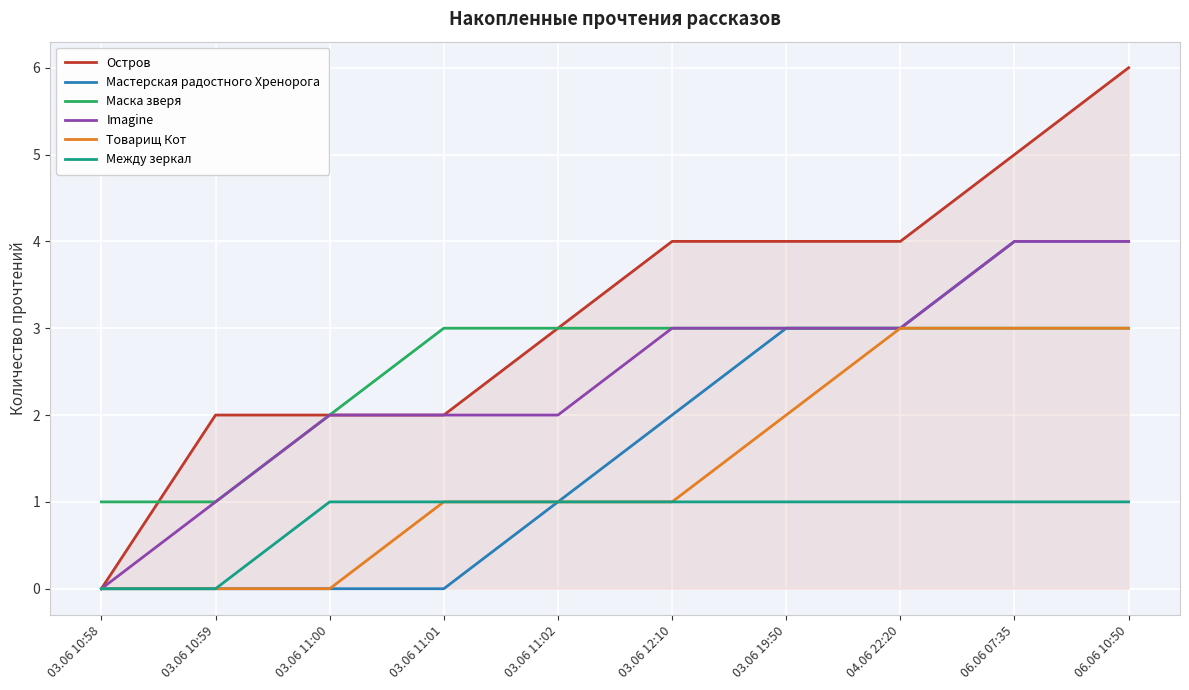

What is the greatest value displayed?

6